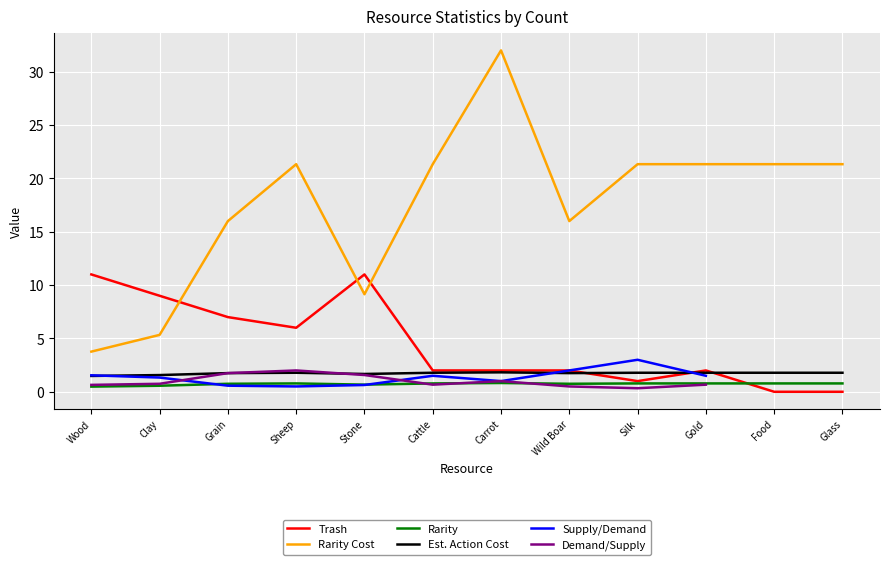

What is the maximum value for Rarity Cost?

32.0